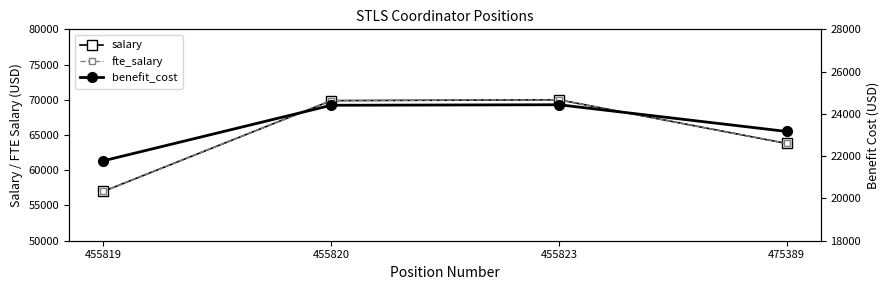

Reading right to left, what are all the values shown in this chart?

salary: 475389=63800.0	455823=70000.0	455820=69882.1	455819=57000.0
fte_salary: 475389=63800.0	455823=70000.0	455820=69882.1	455819=57000.0
benefit_cost: 475389=23169.0	455823=24433.0	455820=24408.0	455819=21782.0